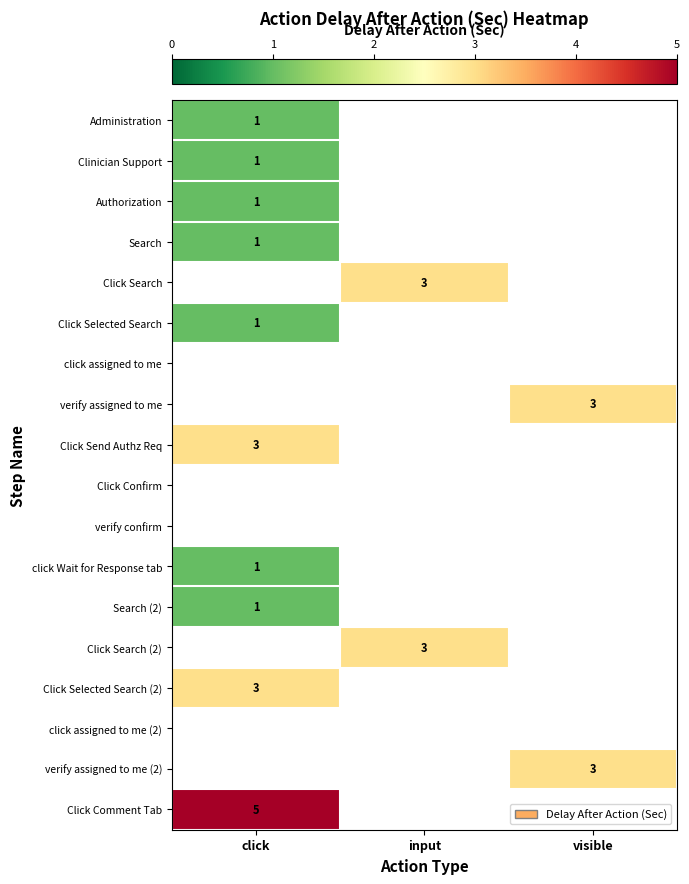

How many series are shown in this chart?

18